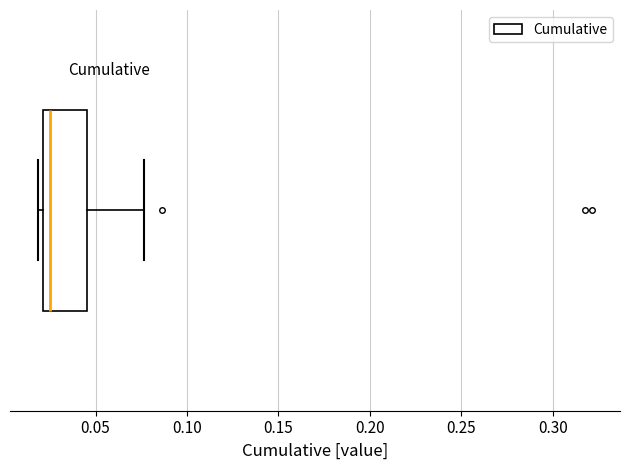

Read this box plot against the x-axis: the position of the median line, the range covered by the box, and the ends of both whiskers. The values are not printed on the chart, so give them approximately, as read against the axis.

median 0.025, box 0.020 to 0.045, whiskers 0.020 (just left of the box's left edge) to 0.075